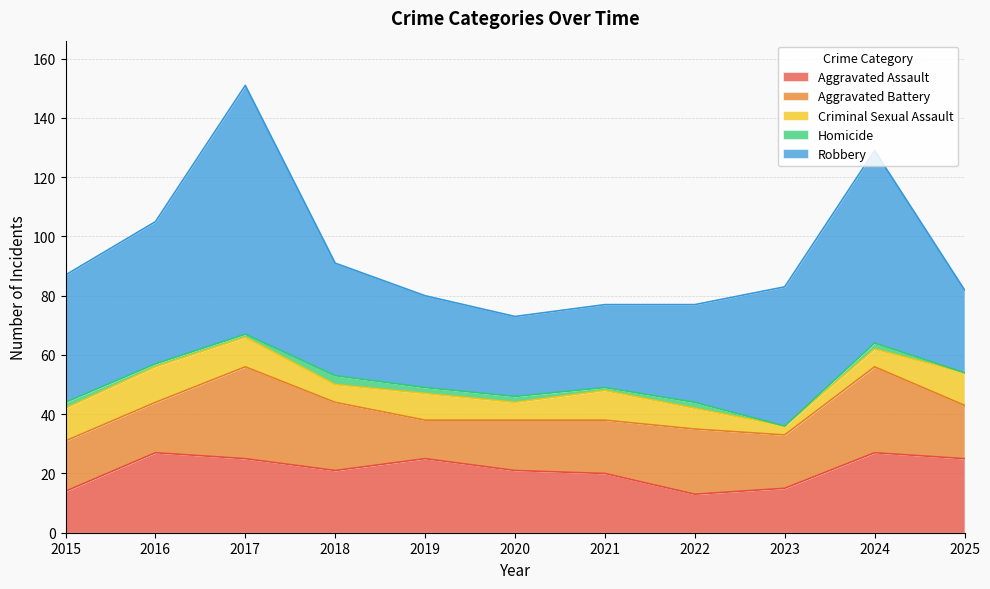

Rank the series at 2015 from lowest to highest value.

Homicide, Criminal Sexual Assault, Aggravated Assault, Aggravated Battery, Robbery